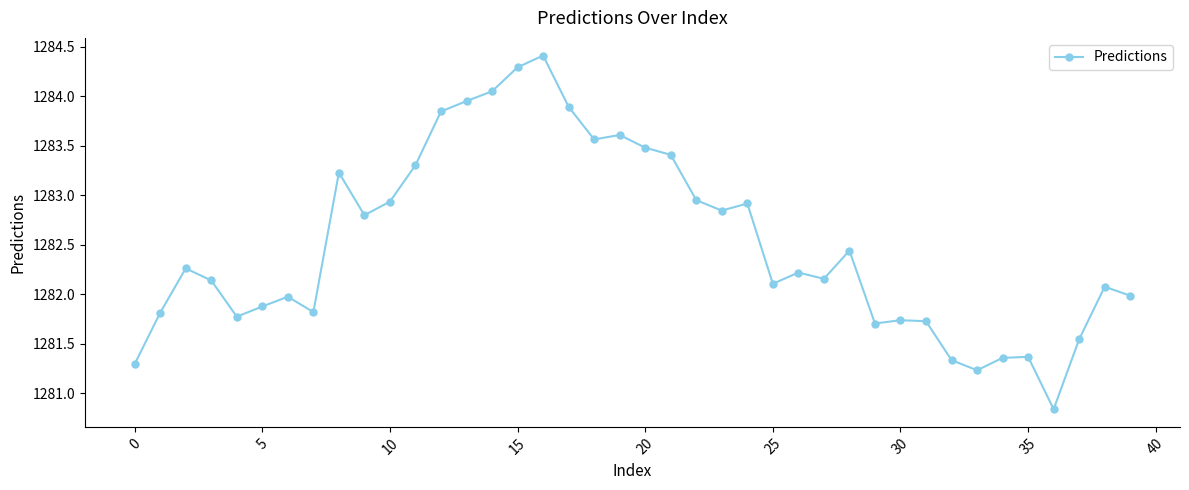

Does the chart have visible grid lines?

No